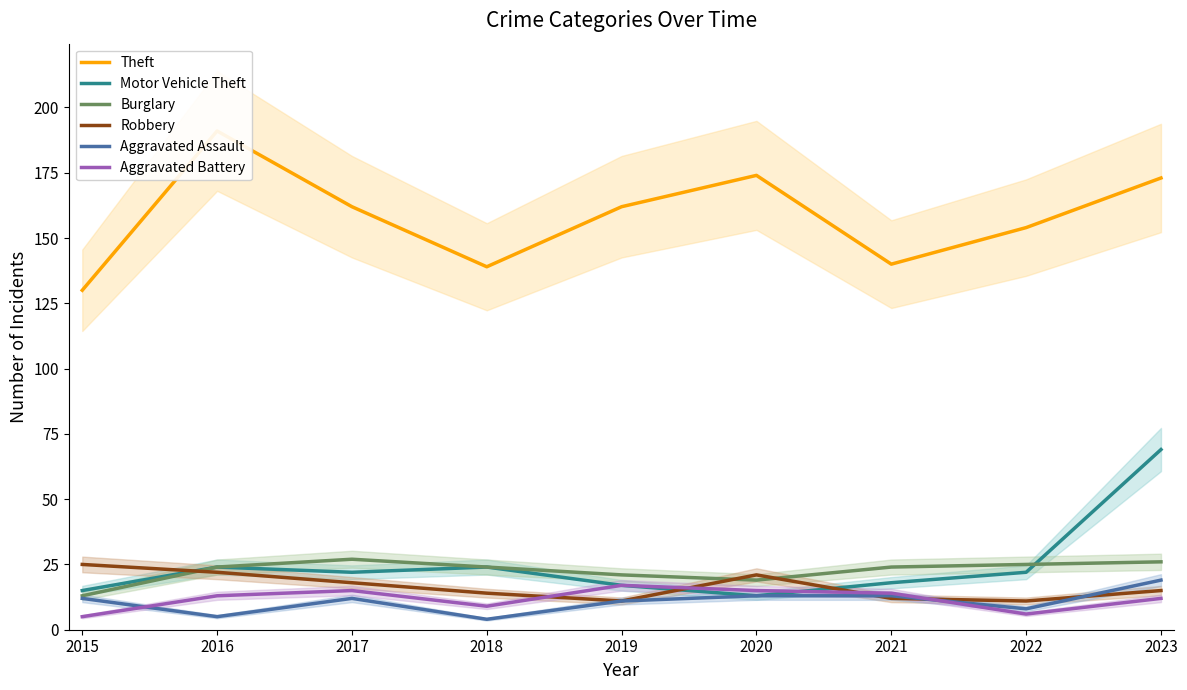

How many lines are shown in the chart?

6